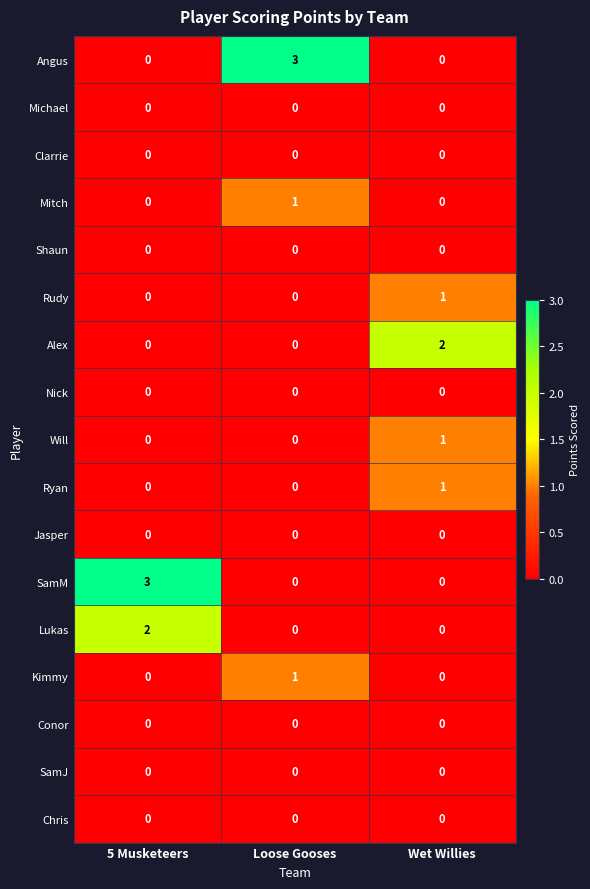

The value of Chris at Wet Willies is 0. True or false?

True